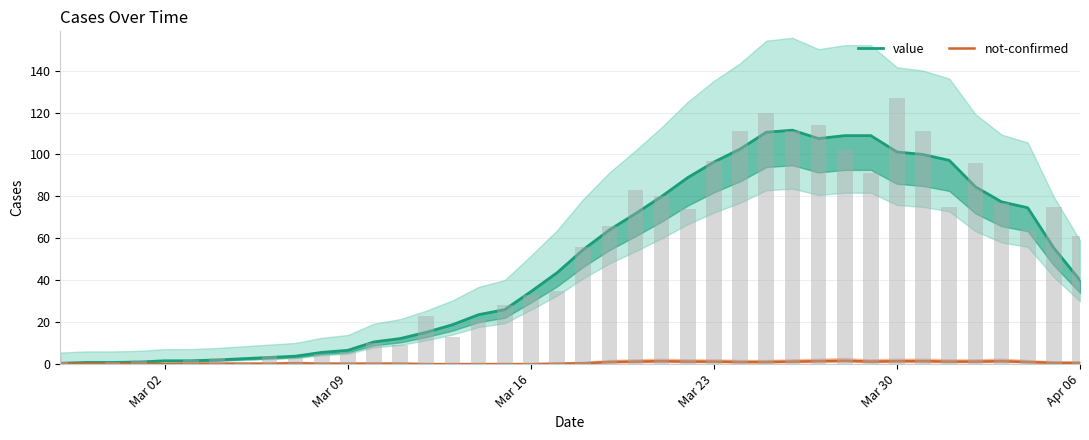

How many data points in value are less than 43?

20